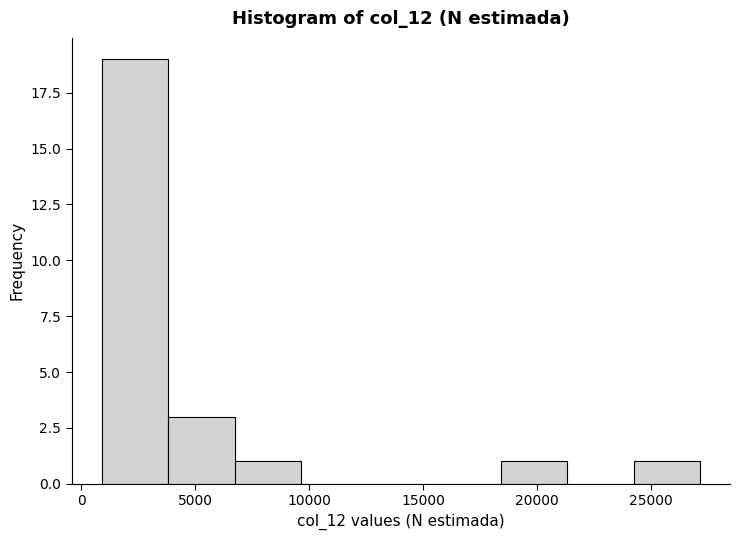

What is the height of the bar covering 24000 to 27000 on the x-axis? Neither the bar edges nor the heights are printed on the chart, so give them approximately, as read against the axes.

1